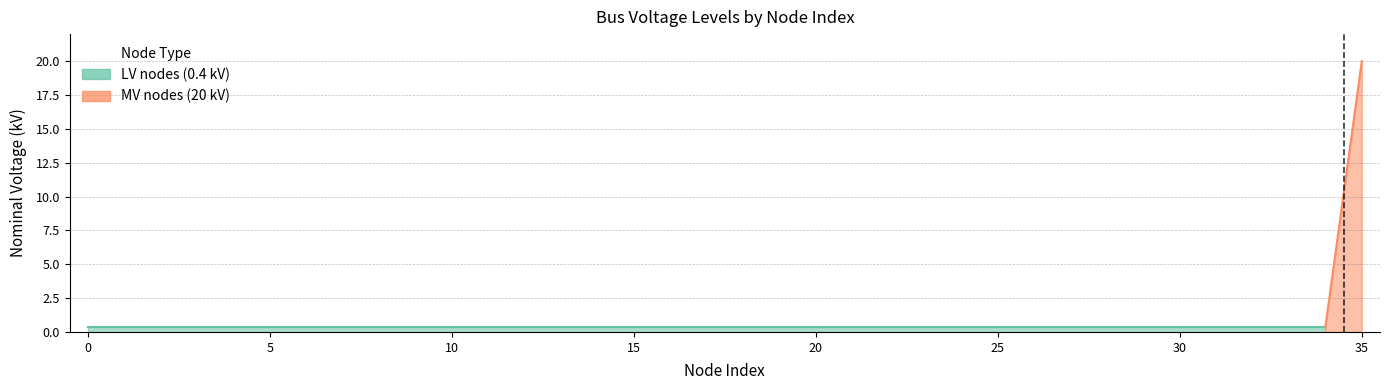

What is the difference between the maximum and minimum values in the MV nodes (20 kV) series?

20.0